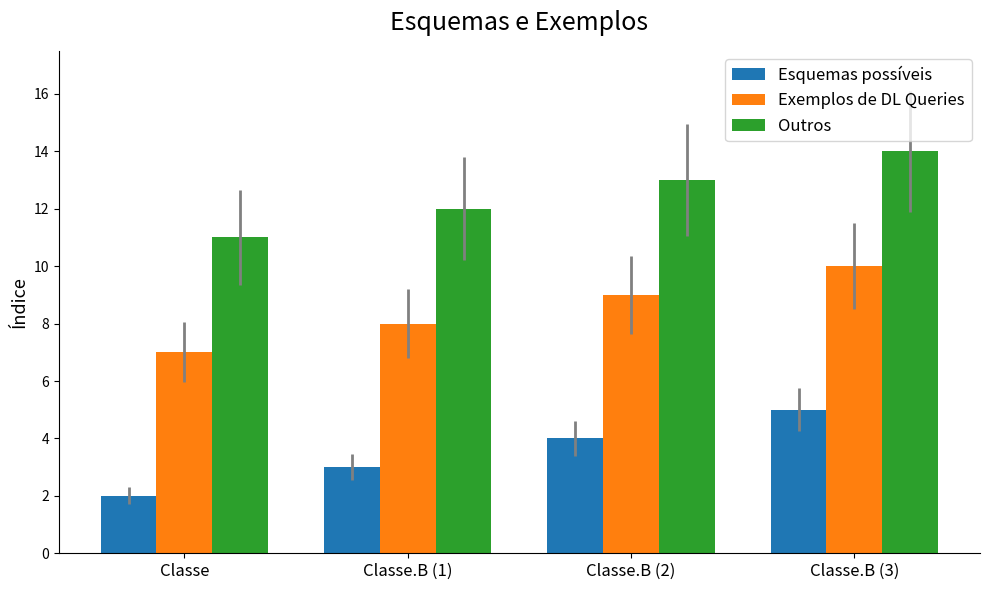

What is the difference between the maximum and minimum values in the Exemplos de DL Queries series?

3